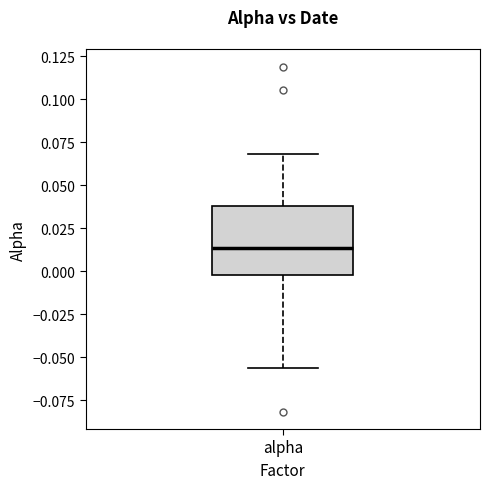

Read this box plot against the y-axis: the position of the median line, the range covered by the box, and the ends of both whiskers. The values are not printed on the chart, so give them approximately, as read against the axis.

median 0.015, box 0.000 to 0.040, whiskers -0.055 to 0.070